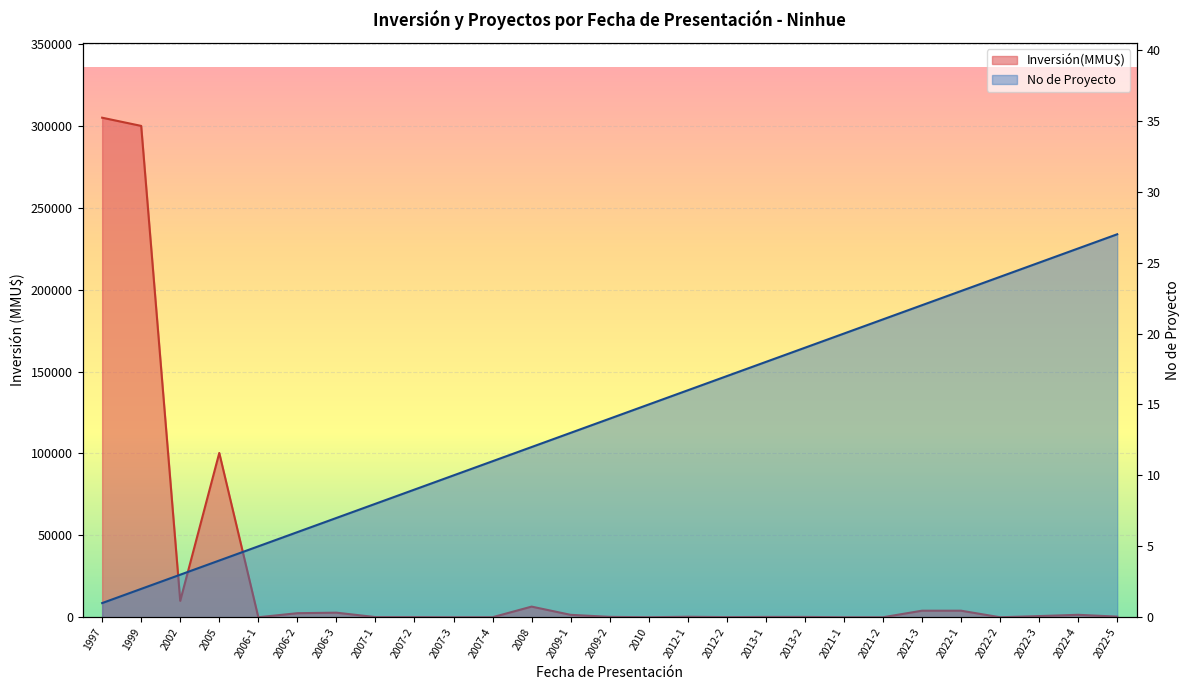

How many interior local peaks does the Inversión(MMU$) series have?

5